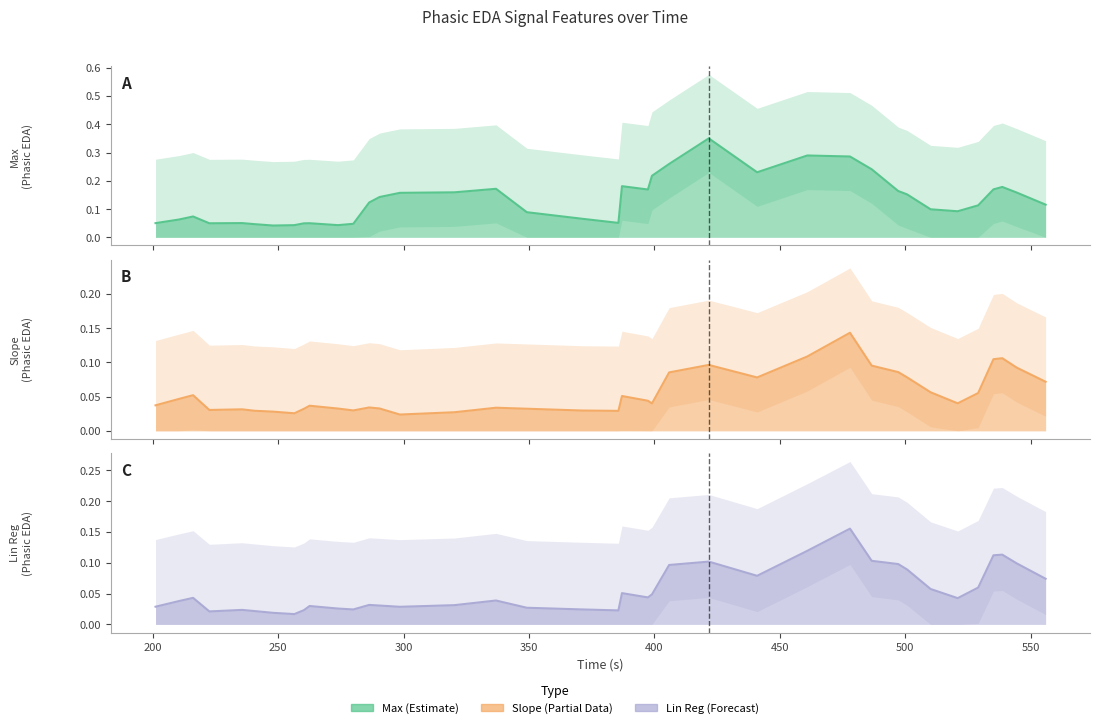

Does the chart have visible grid lines?

No